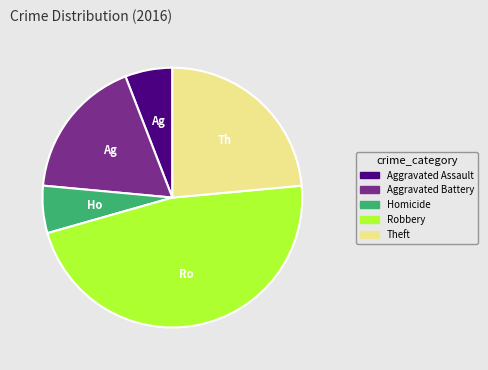

Is the sum of Robbery and Aggravated Assault greater than half?

Yes